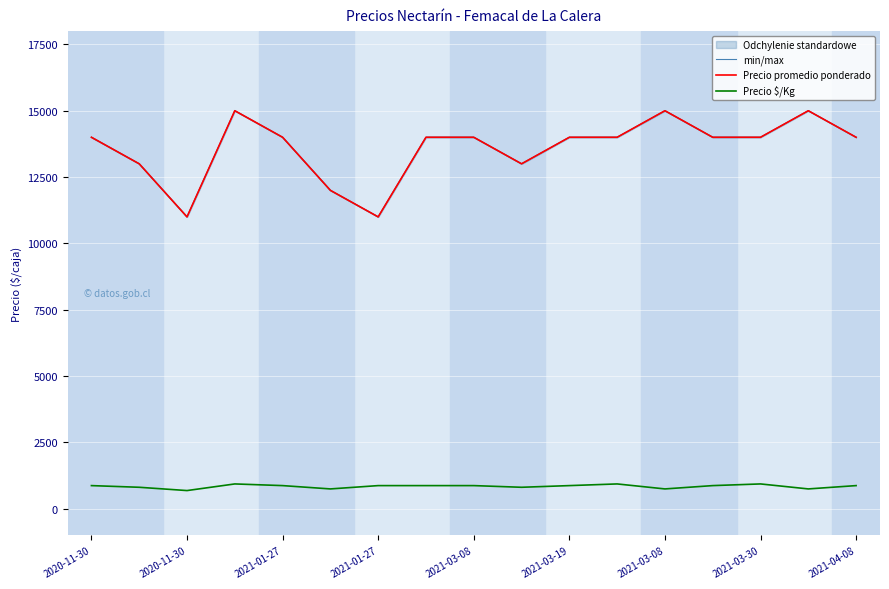

True or false: min/max and Precio $/Kg cross at least once.

False